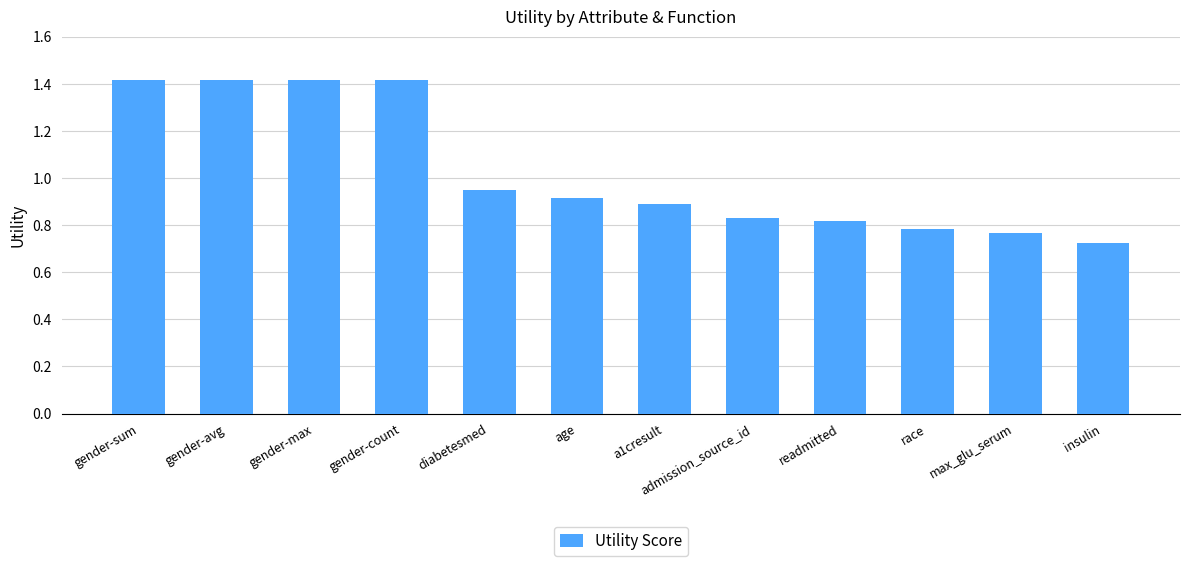

What is the greatest value displayed?

1.4